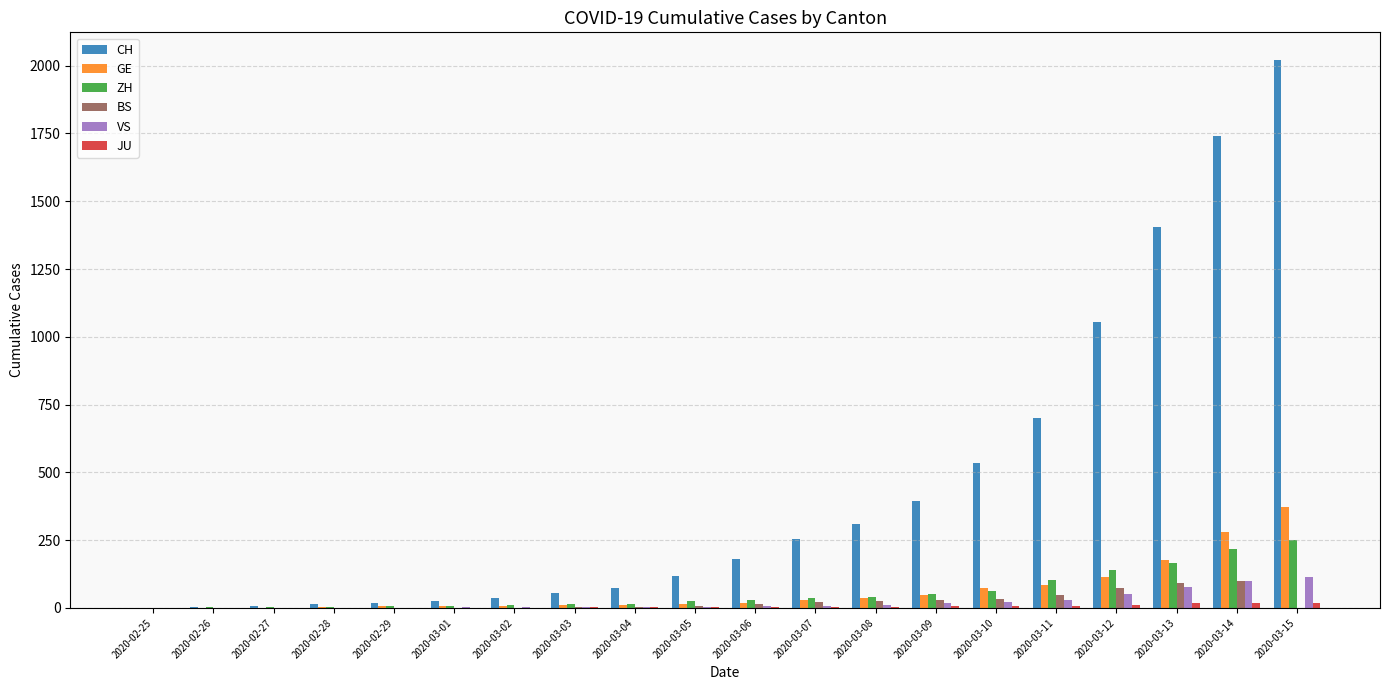

Which series has the largest total across all categories?

CH